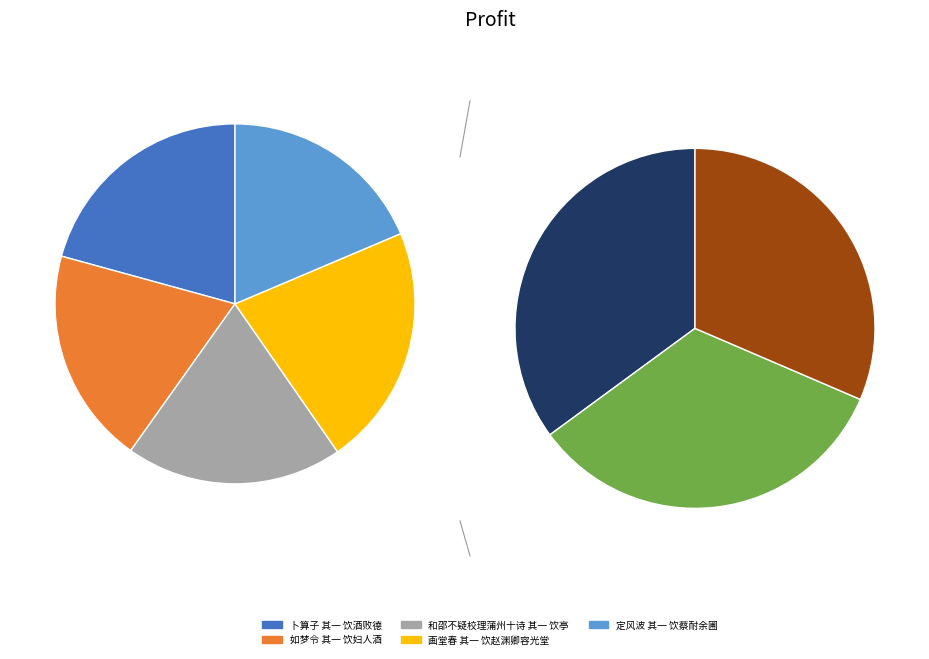

Rank the categories by value from highest to lowest.

画堂春 其一 饮赵渊卿容光堂, 卜算子 其一 饮酒败德, 和邵不疑校理蒲州十诗 其一 饮亭, 如梦令 其一 饮妇人酒, 定风波 其一 饮蔡耐余圃